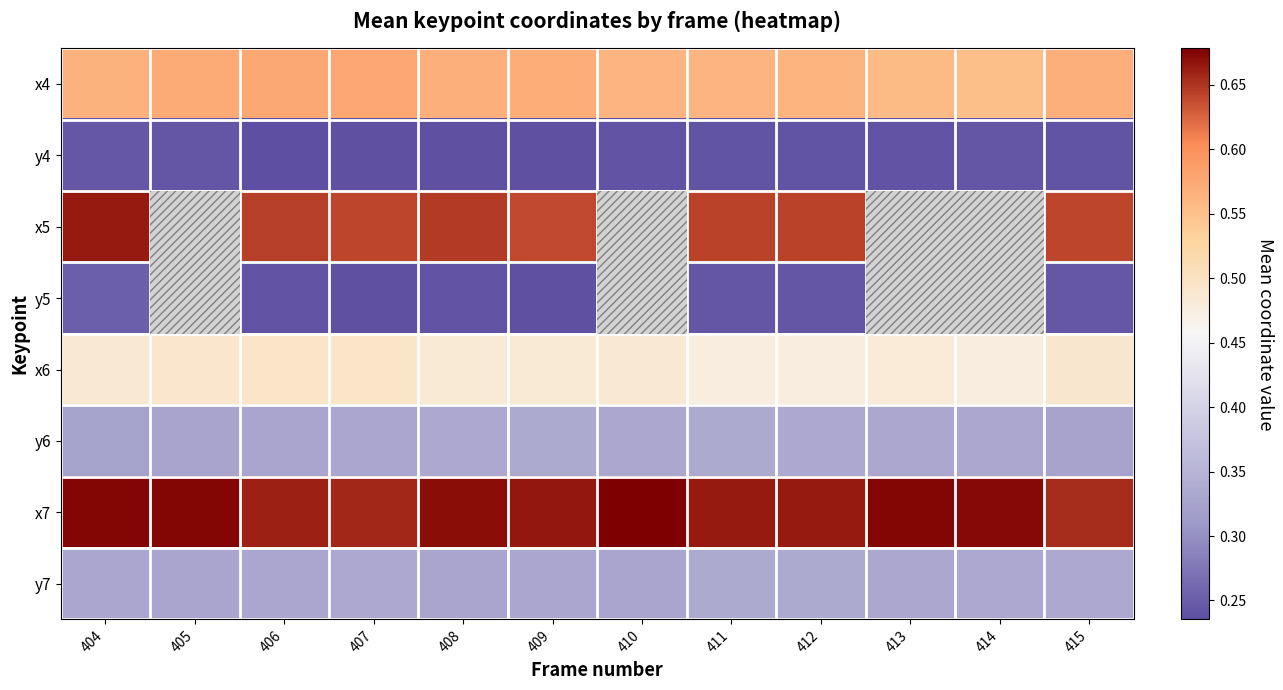

At how many categories does at least one series exceed 0?

12